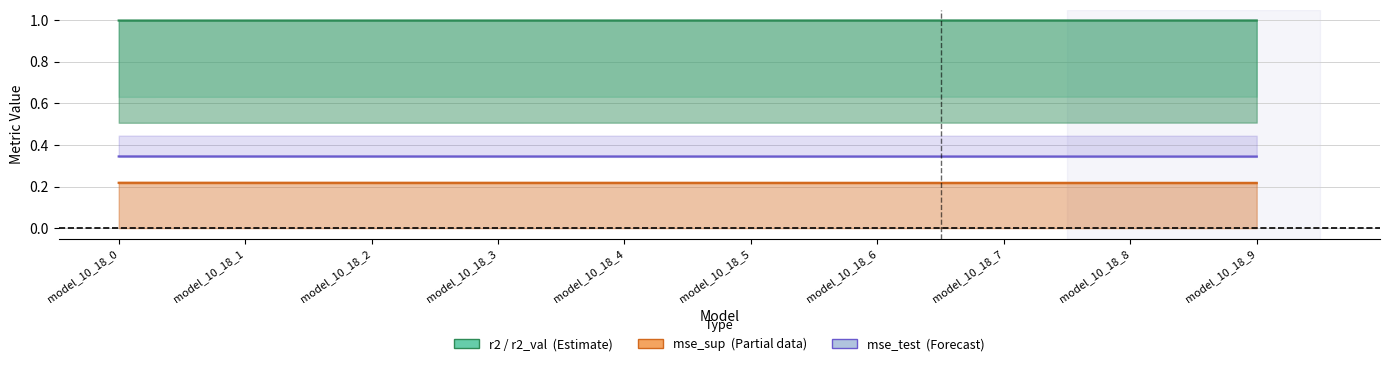

Rank the series at model_10_18_1 from lowest to highest value.

mse_sup (Partial data), mse_test (Forecast), r2 (Estimate)